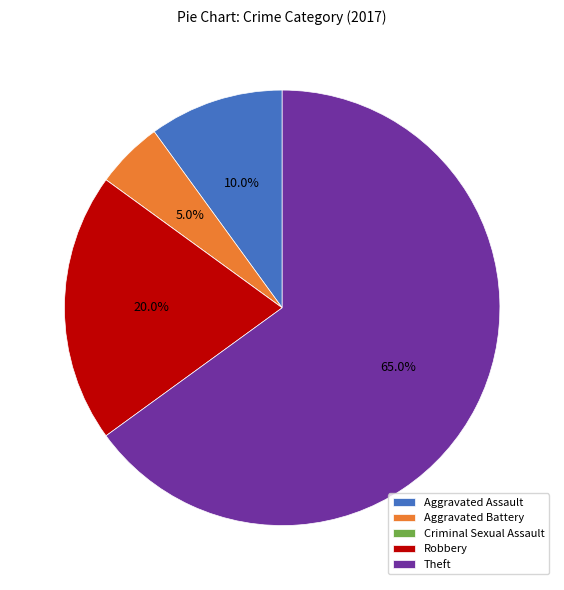

Between Robbery and Theft, which is larger?

Theft